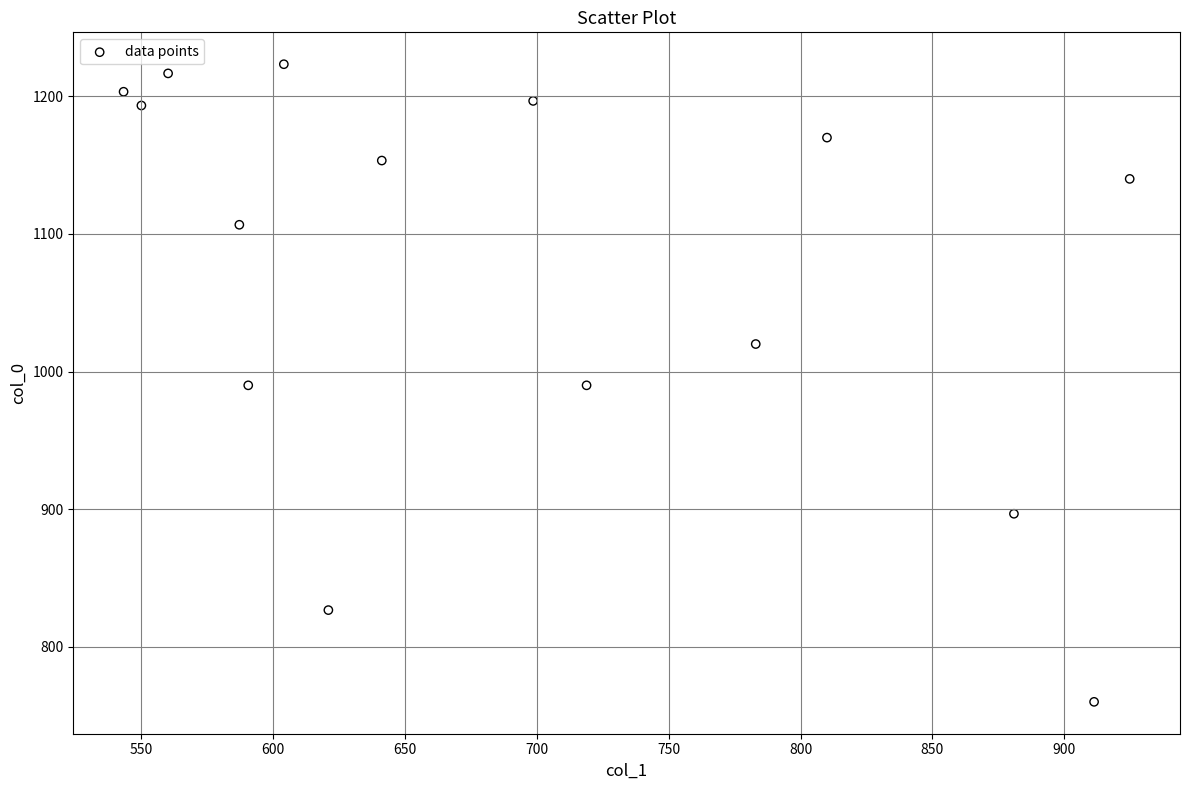

What is the range of X values (max minus min)?

381.4